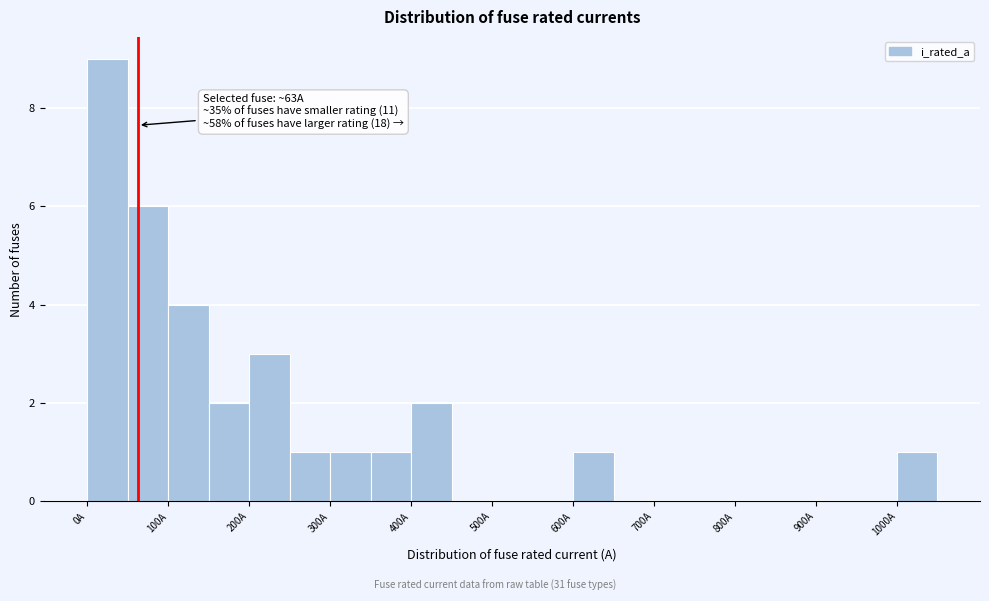

Which range on the x-axis has the tallest bar?

0 to 50